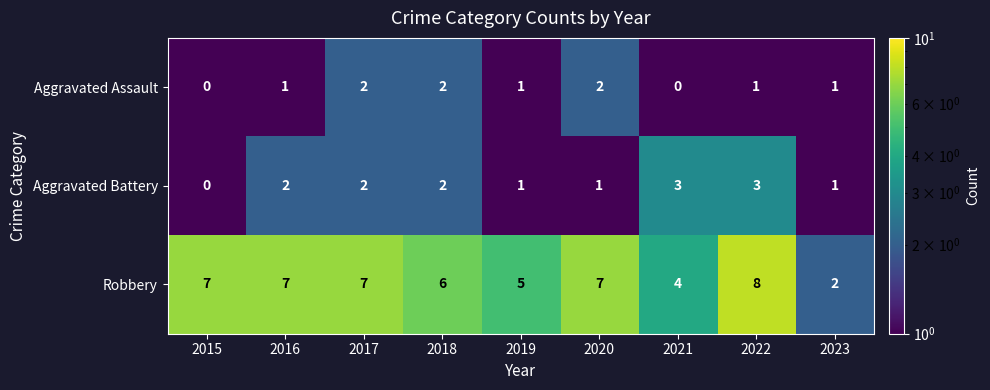

Count the number of data series in this chart.

3